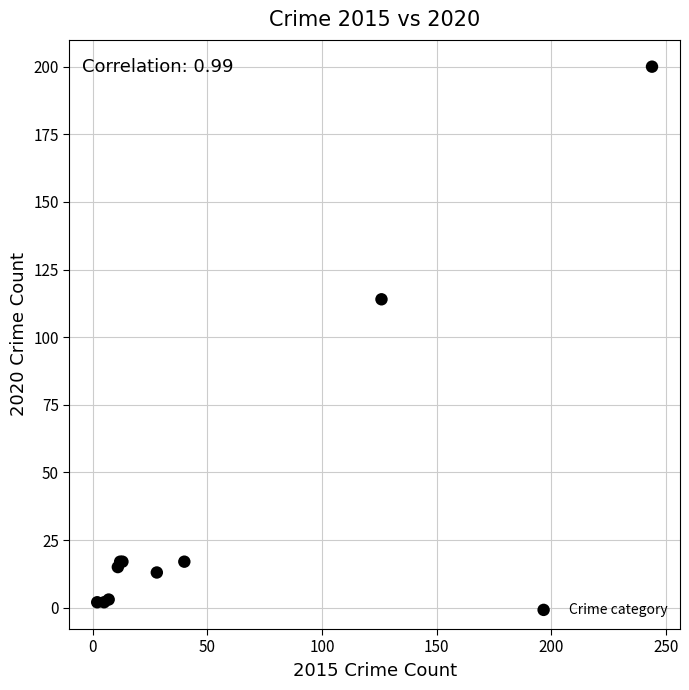

What Y value in the scatter plot is closest to 101?

114